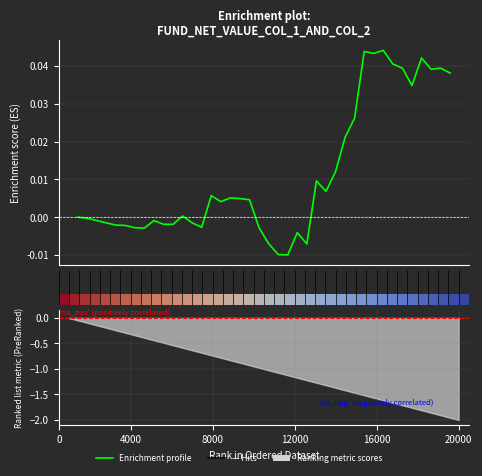

True or false: Enrichment profile has a value of -0.0 at 21.

False